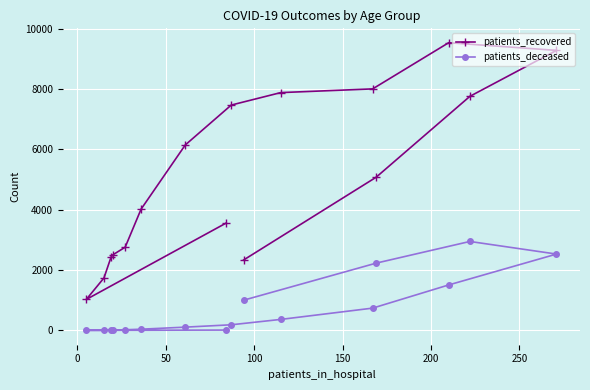

List the series in order of their peak value, highest first.

patients_recovered, patients_deceased